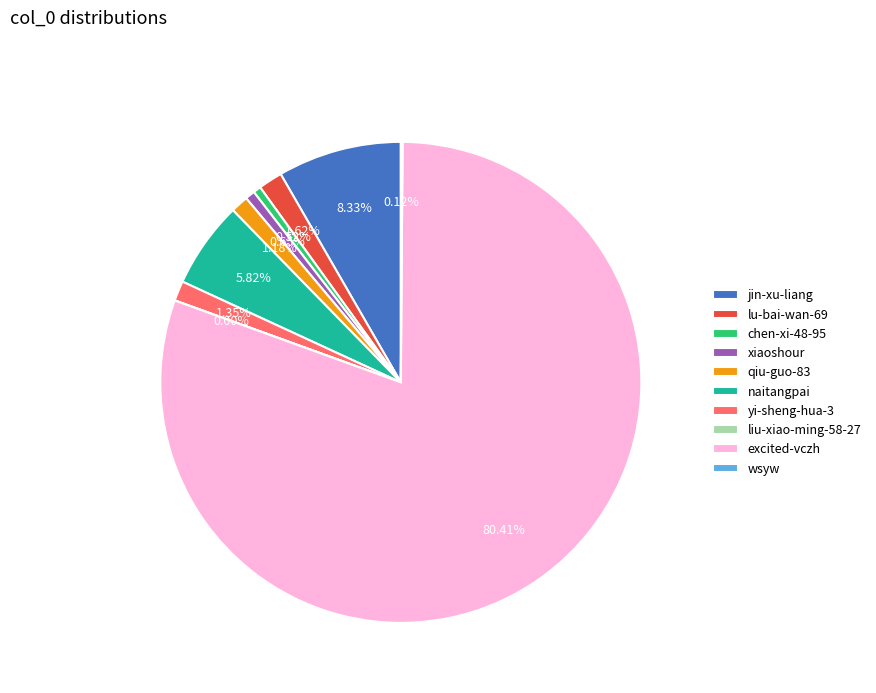

The chen-xi-48-95 slice represents 1% of the pie. True or false?

True